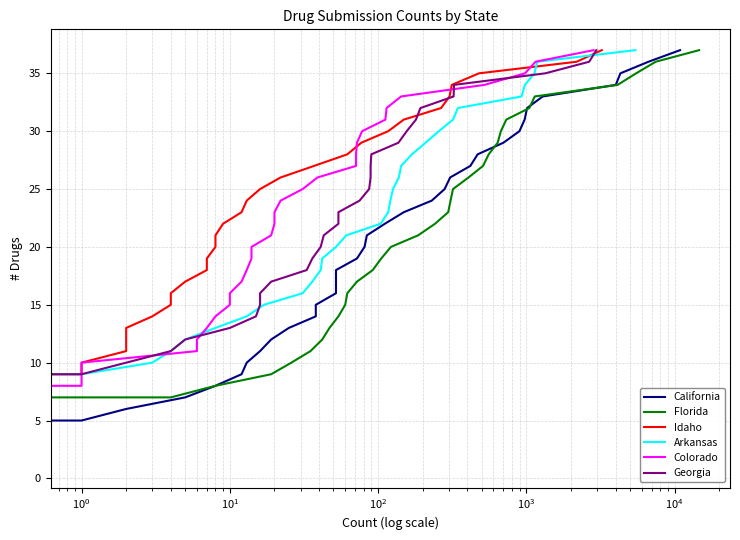

What is the label of the 34th point from the right?

$\mathdefault{10^{1}}$